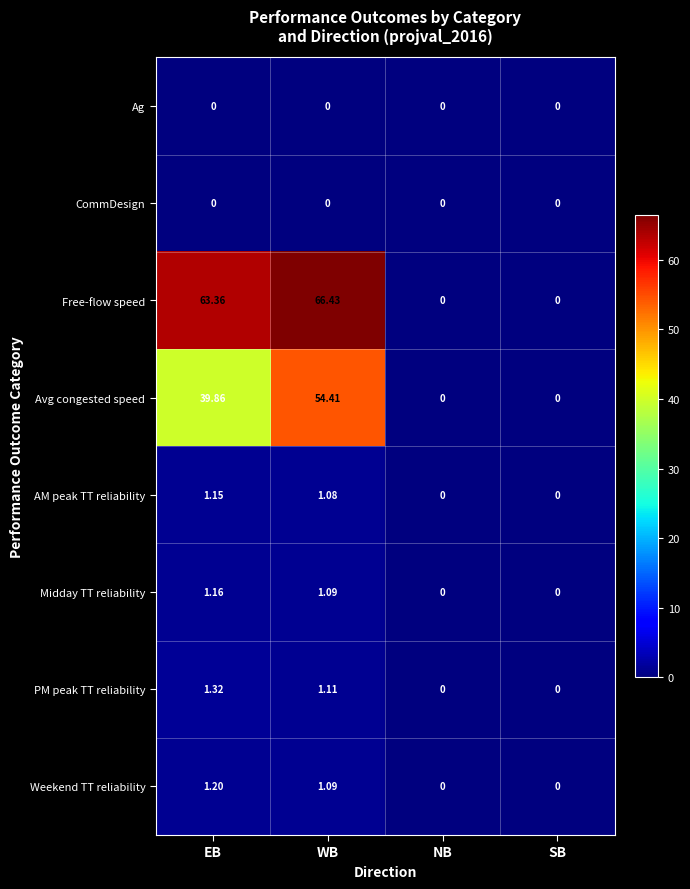

Which series has the largest range (max minus min)?

Free-flow speed